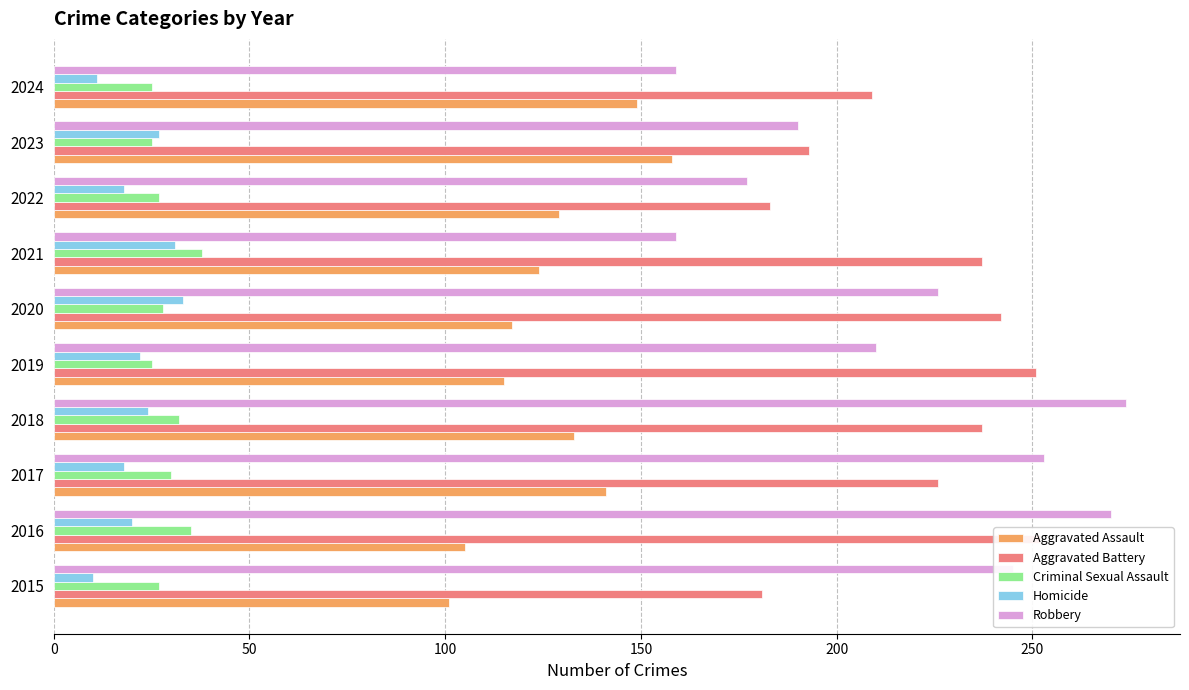

Which series has the largest range (max minus min)?

Robbery